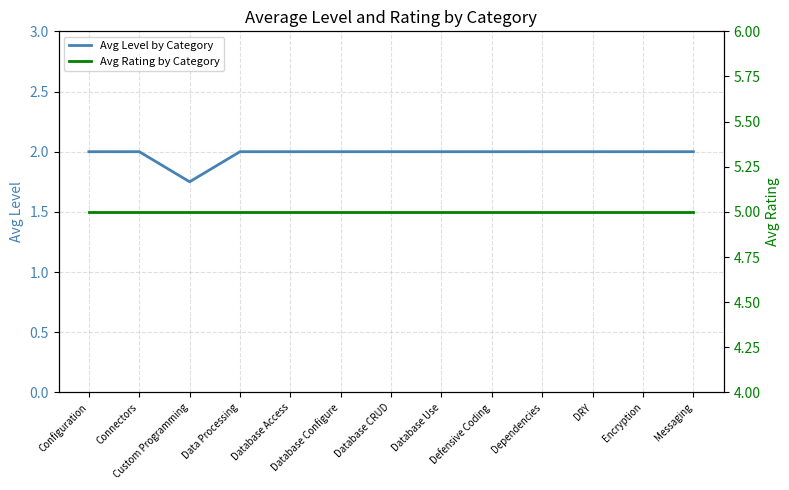

Is it true that Avg Level by Category equals 2.0 at Database Access?

True